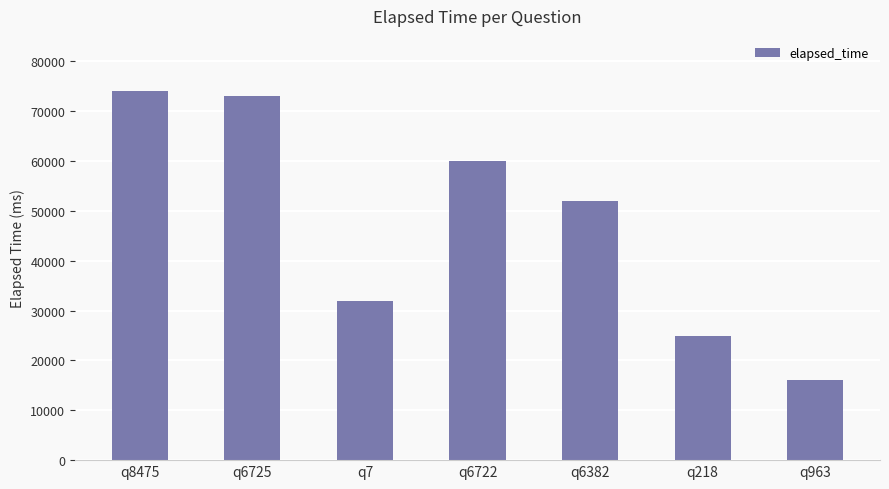

The chart shows a value of 60000 at q6722. True or false?

True